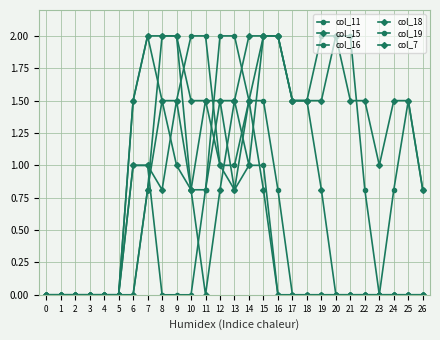

What is the difference between the col_7 values at 22 and 11?

1.5